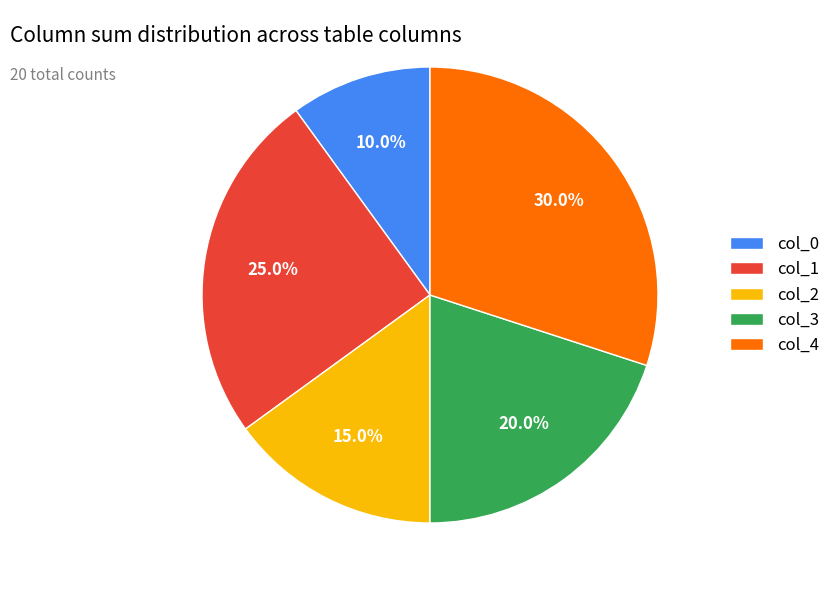

To the nearest percent, what is the combined percentage of col_1 and col_0?

35%